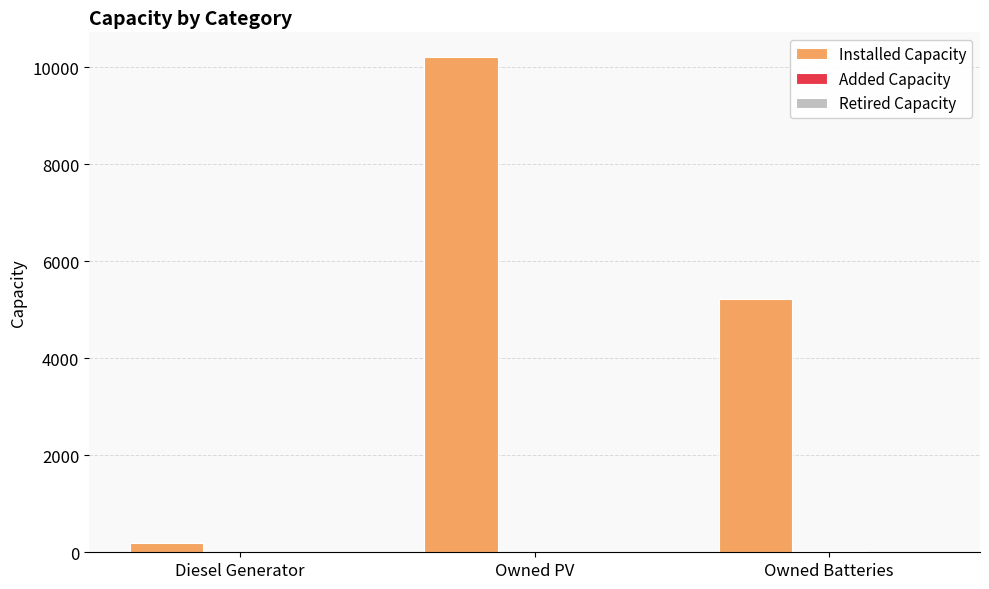

Which category has the highest value across all series?

Owned PV